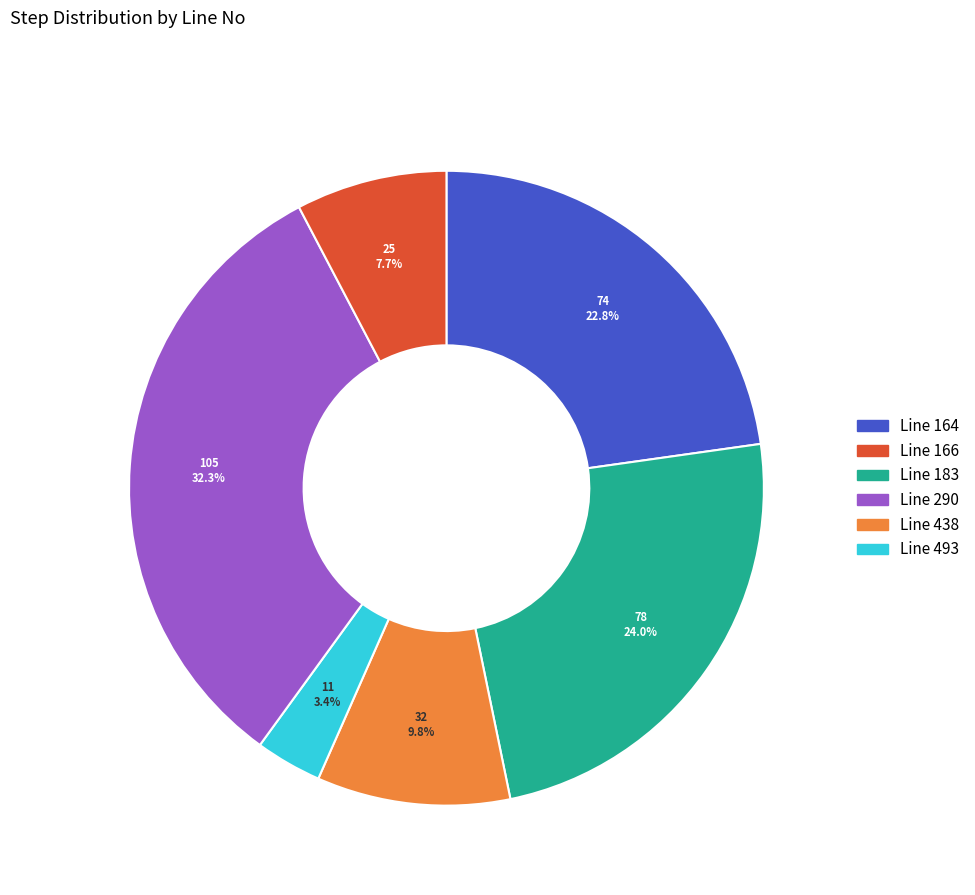

Is there any slice that represents more than half of the pie?

No